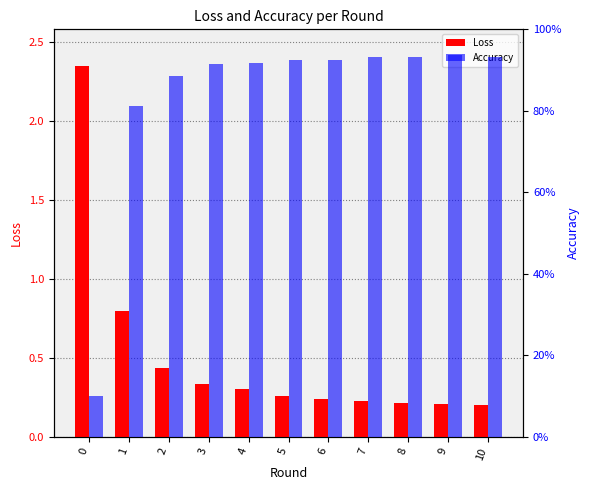

What is the sum of all Loss values?

5.6